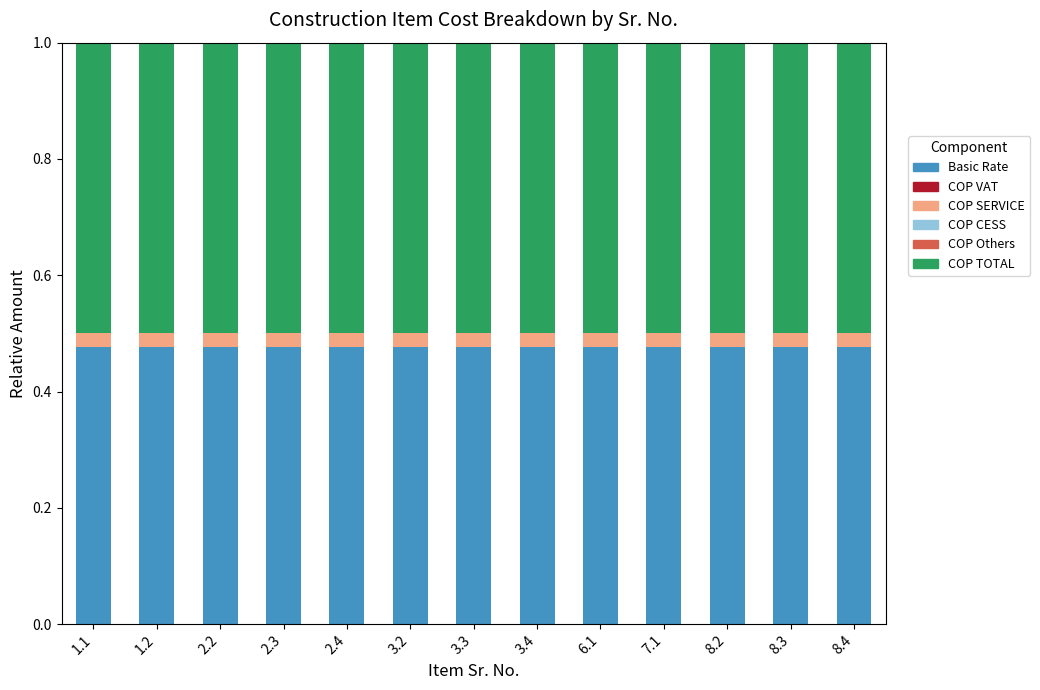

What is the total value across all series at 3.4?

1.0